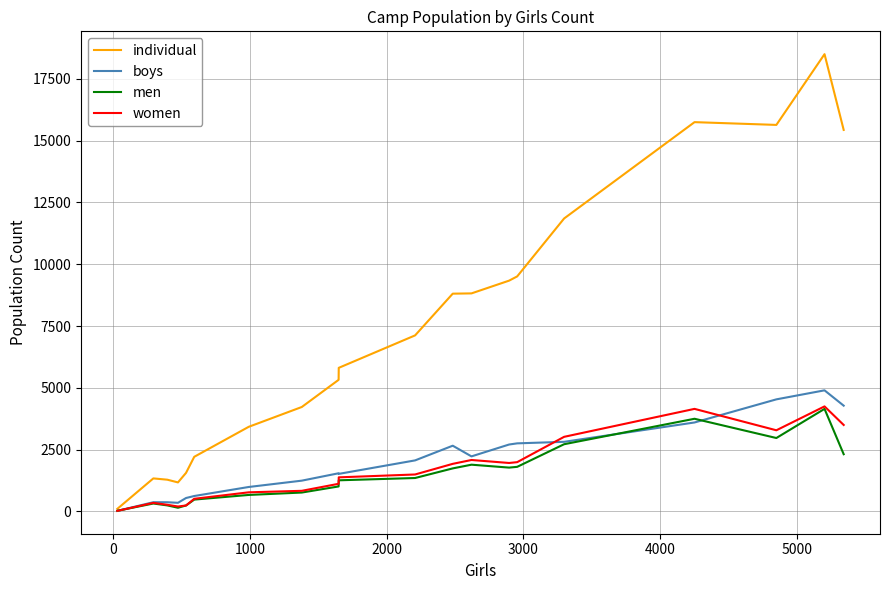

Which series has the largest total across all categories?

individual